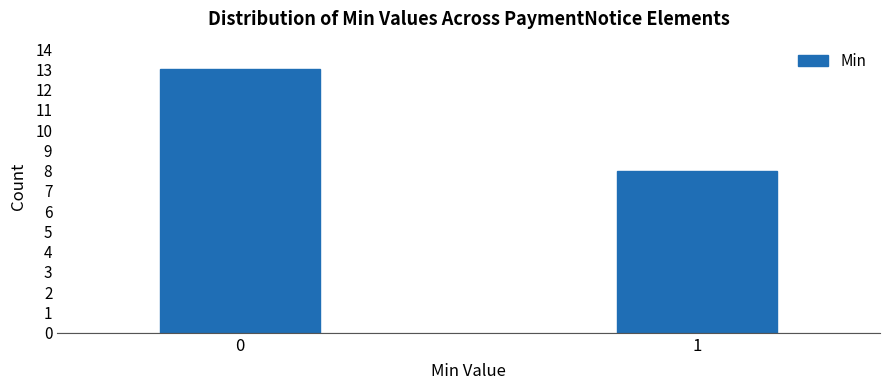

Reading left to right, what are all the values shown in this chart?

0=13	1=8